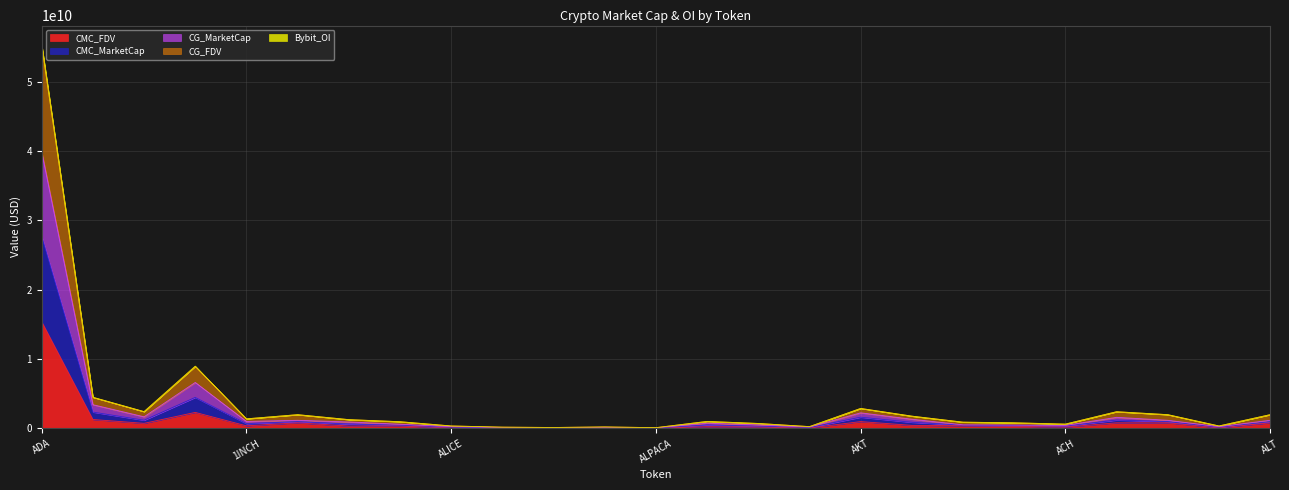

What is the sum of the CMC_MarketCap values at AEVO and API3?

1438740998.8